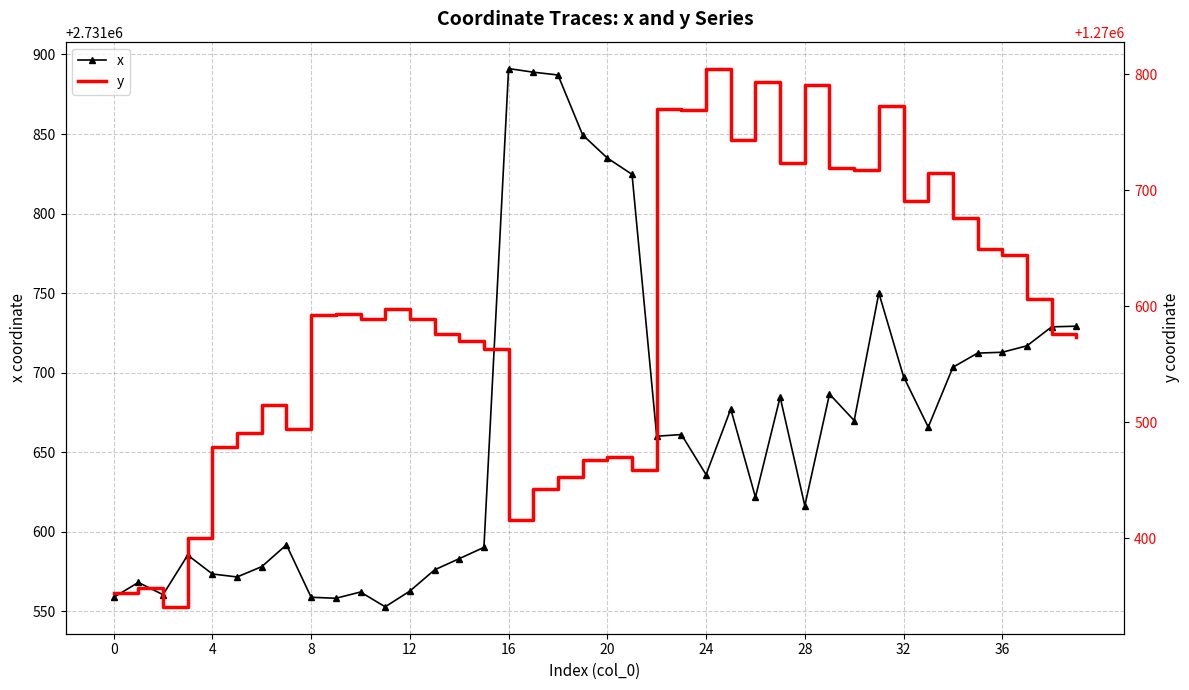

What is the smallest value displayed?

1270340.9